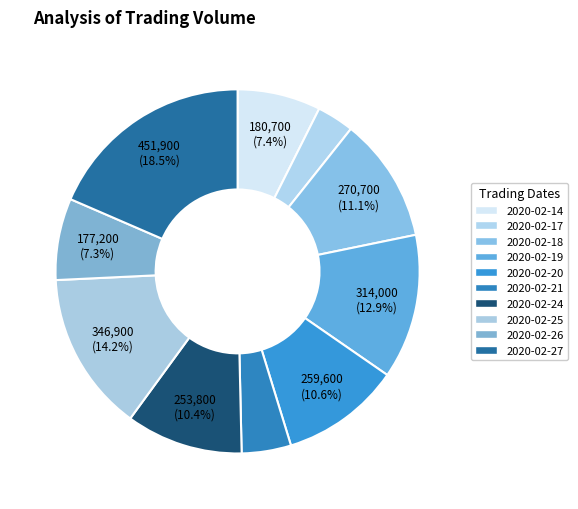

What is the total percentage of 2020-02-21 and 2020-02-20?

15.0%